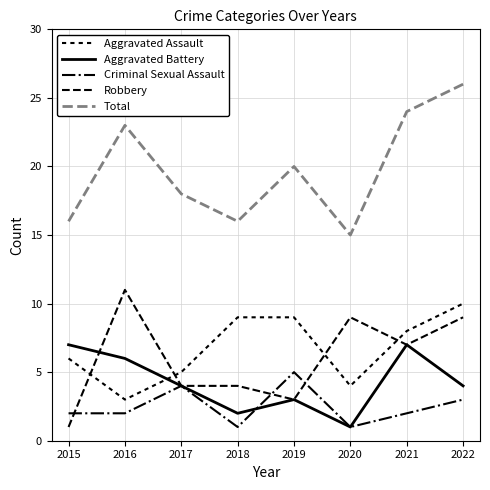

At 2016, list the series in order from largest to smallest.

Total, Robbery, Aggravated Battery, Aggravated Assault, Criminal Sexual Assault